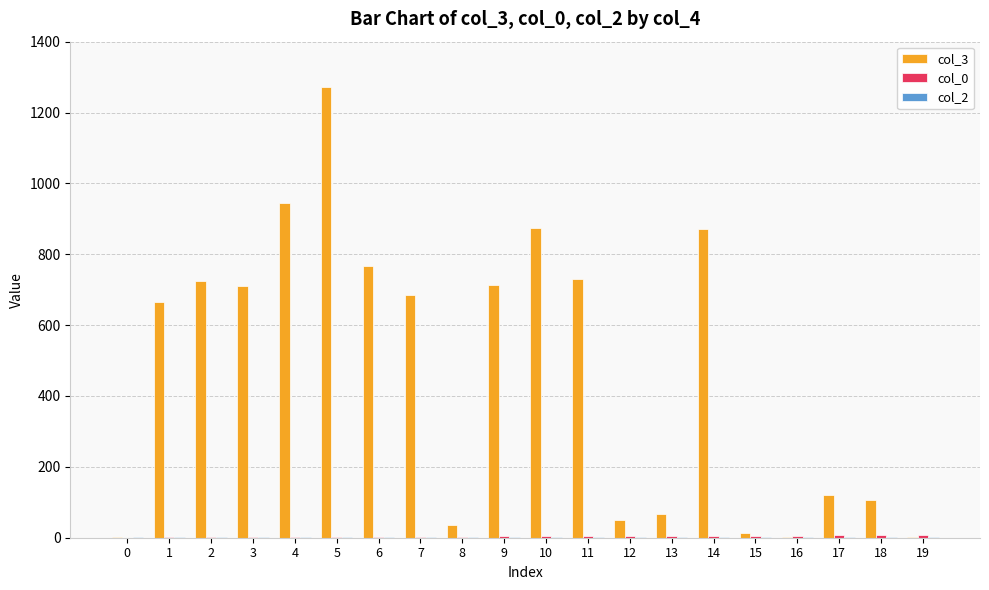

What is the maximum value shown in the chart?

1273